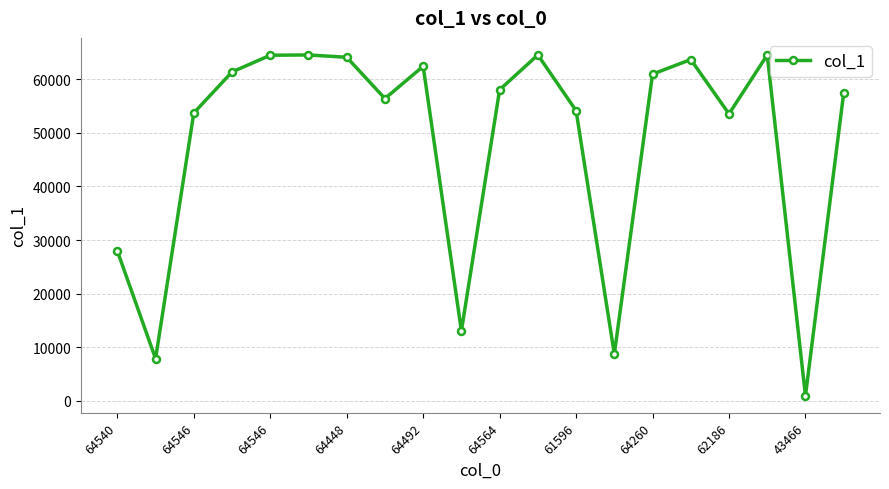

What is the sum of all values?

962603